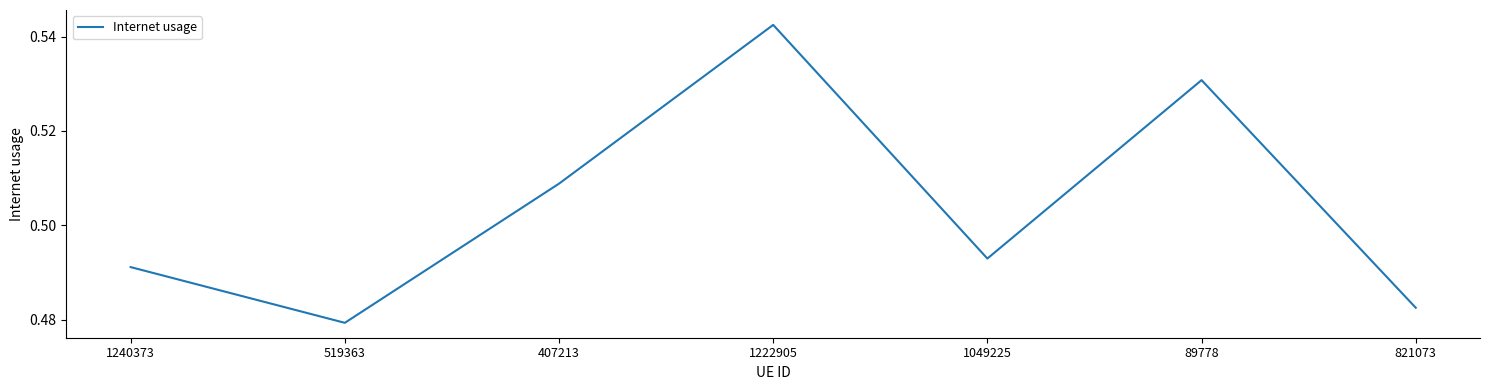

What position from the left is 1049225?

5